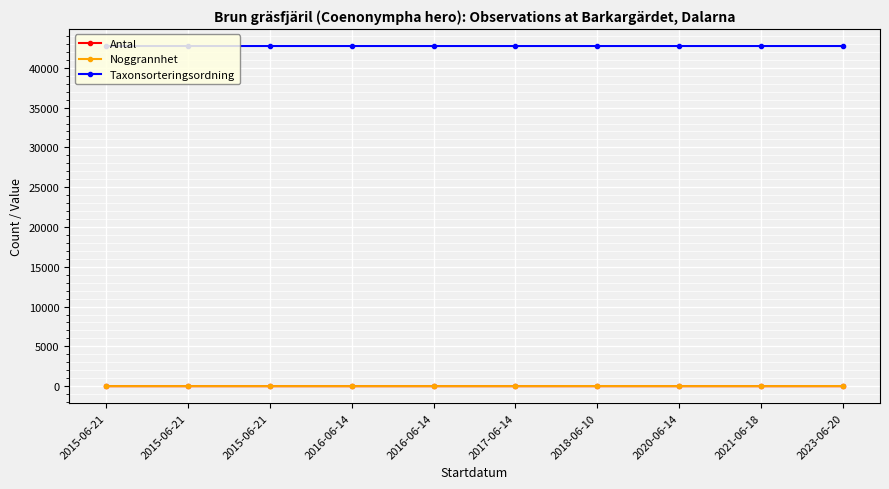

How many series are shown in this chart?

3